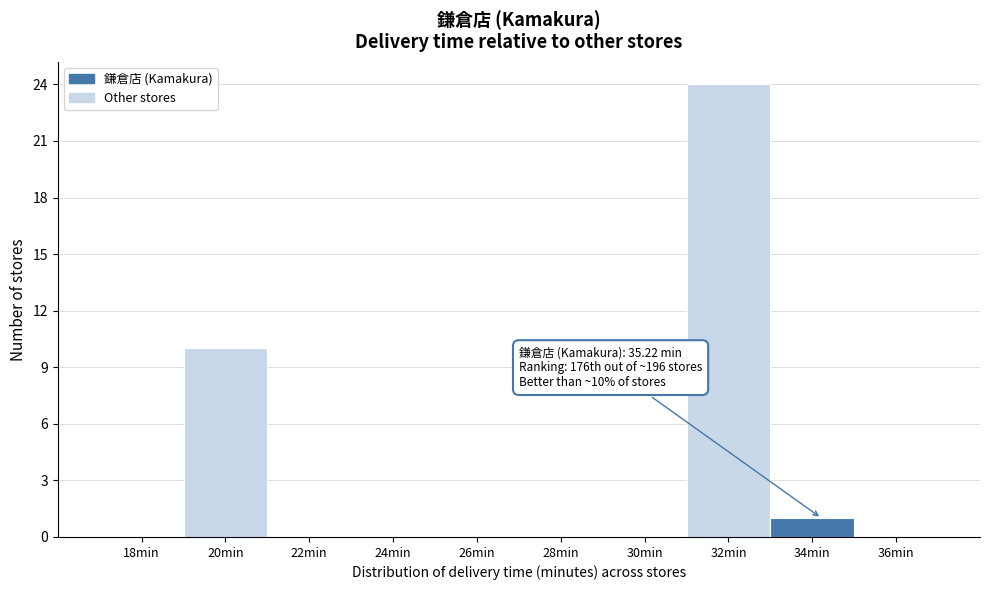

Reading left to right, list all the values displayed in this chart.

18min=0	20min=10	22min=0	24min=0	26min=0	28min=0	30min=0	32min=24	34min=1	36min=0